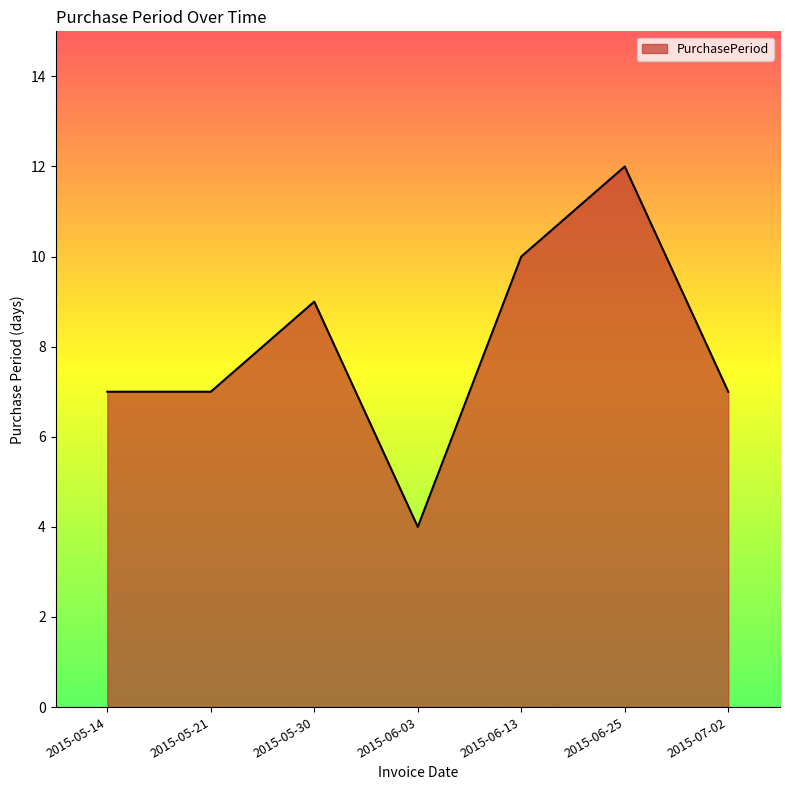

What is the change in value from 2015-06-13 to 2015-06-25?

+2